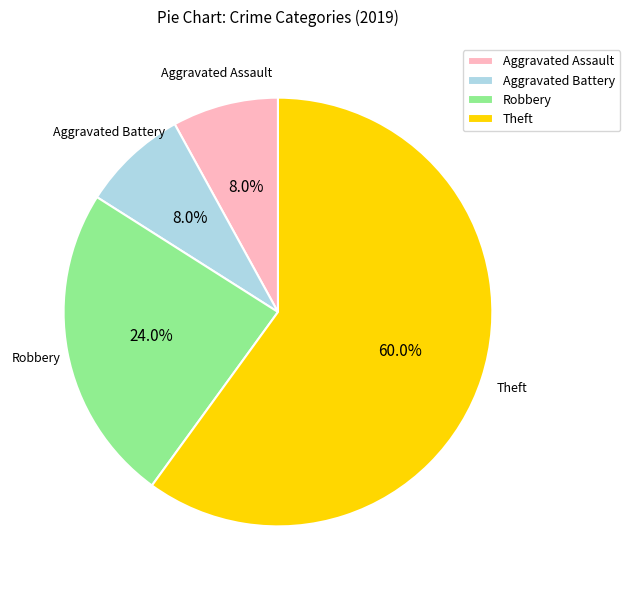

How many slices are in this pie chart?

4